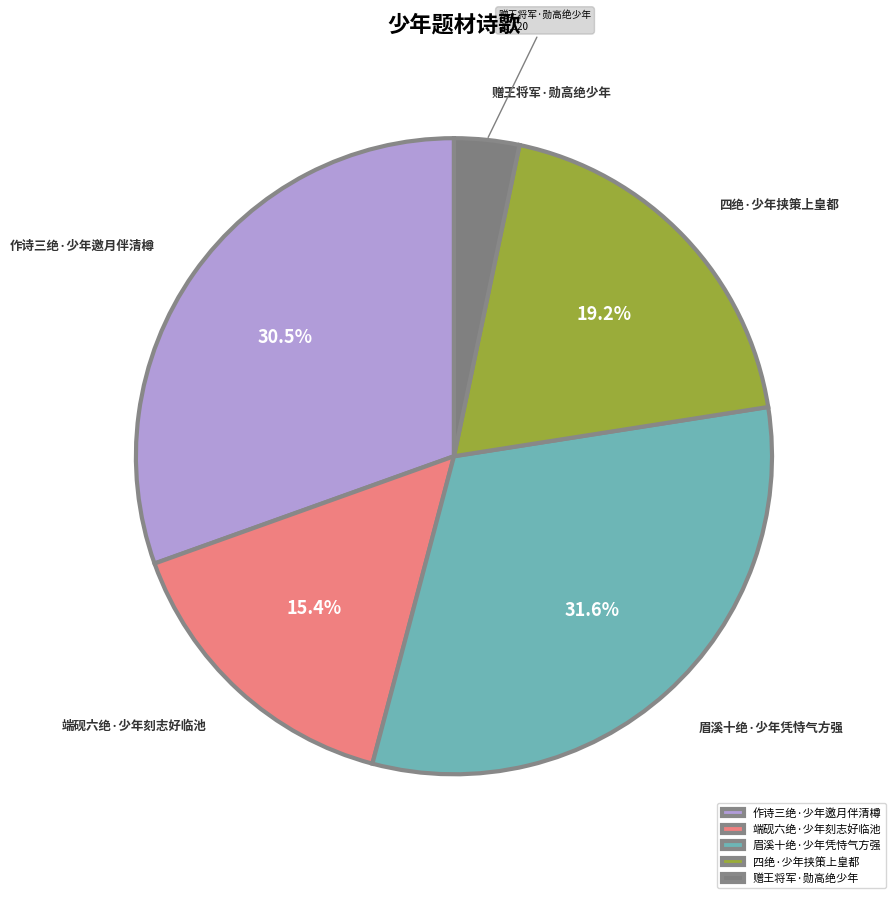

To the nearest percent, what is the difference between the largest and smallest slice percentages?

28%